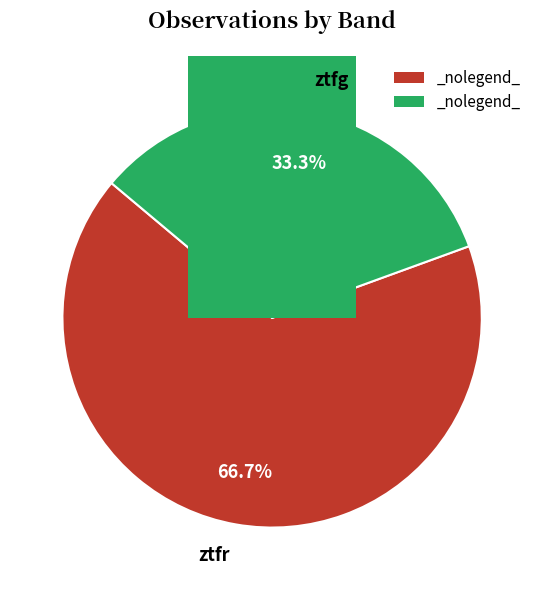

The ztfr slice represents 76% of the pie. True or false?

False